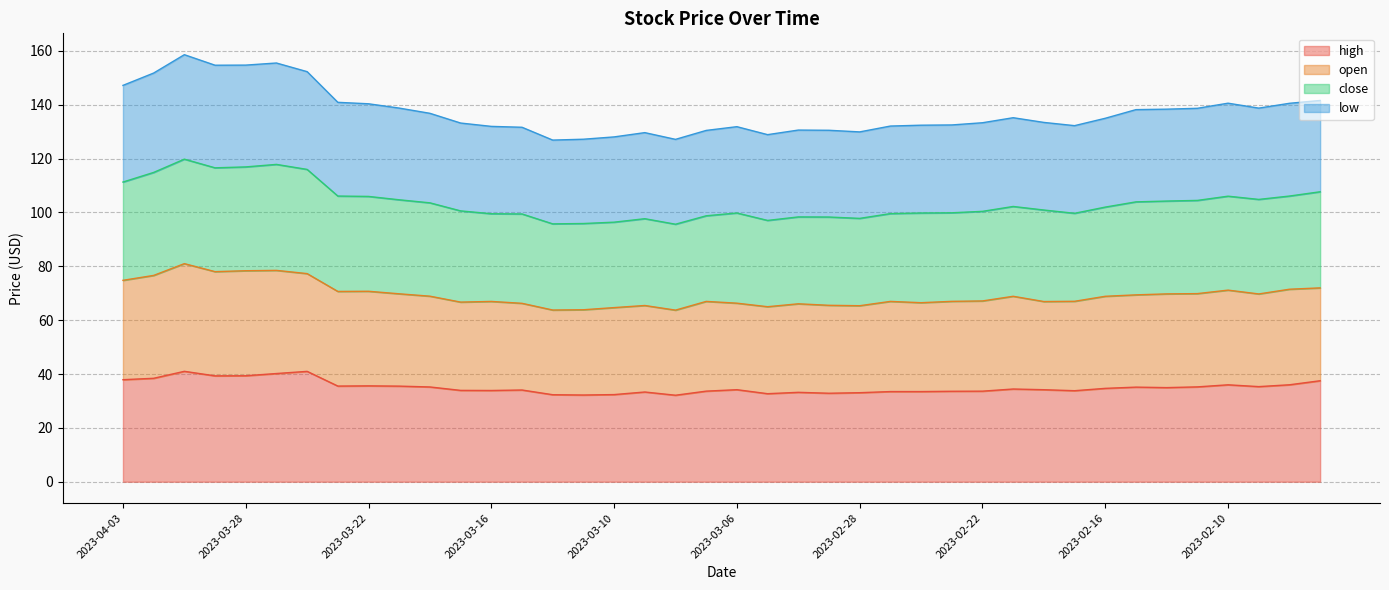

What is the label of the 8th point from the right?

2023-02-16